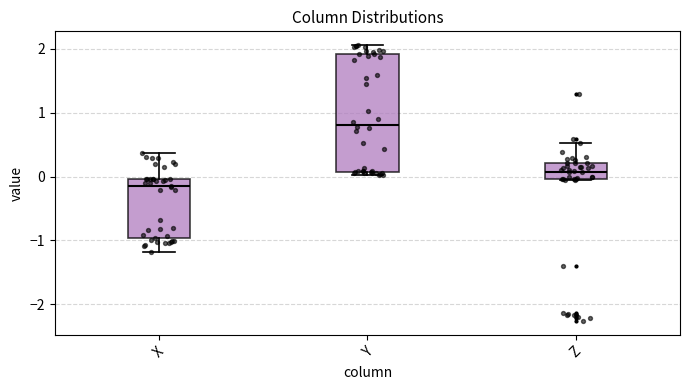

Which box has the lowest median line?

X